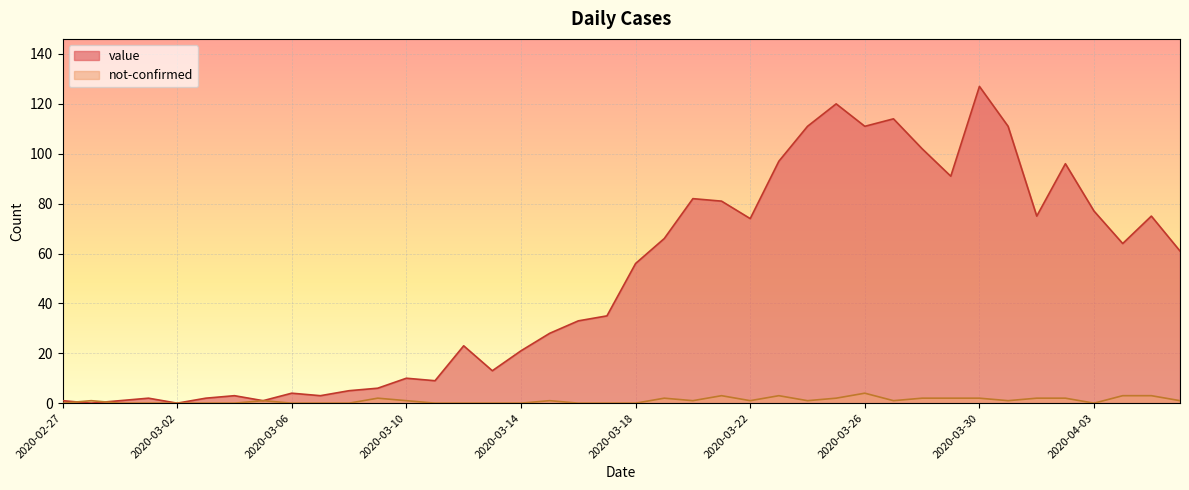

Which series has the largest total across all categories?

value